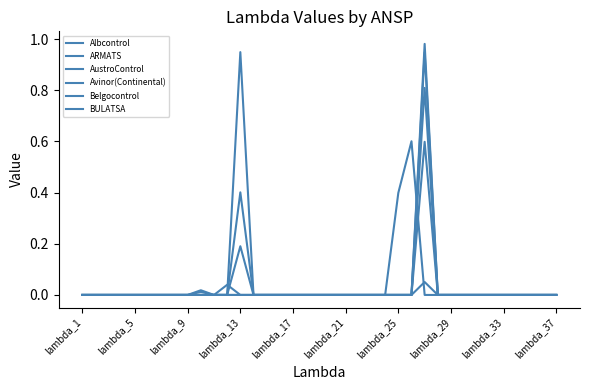

Reading left to right, list all the values displayed in this chart.

Albcontrol: 0.0	0.0	0.0	0.0	0.0	0.0	0.0	0.0	0.0	0.0	0.0	0.0	0.9	0.0	0.0	0.0	0.0	0.0	0.0	0.0	0.0	0.0	0.0	0.0	0.0	0.0	0.1	0.0	0.0	0.0	0.0	0.0	0.0	0.0	0.0	0.0	0.0
ARMATS: 0.0	0.0	0.0	0.0	0.0	0.0	0.0	0.0	0.0	0.0	0.0	0.0	0.0	0.0	0.0	0.0	0.0	0.0	0.0	0.0	0.0	0.0	0.0	0.0	0.4	0.6	0.0	0.0	0.0	0.0	0.0	0.0	0.0	0.0	0.0	0.0	0.0
AustroControl: 0.0	0.0	0.0	0.0	0.0	0.0	0.0	0.0	0.0	0.0	0.0	0.0	0.0	0.0	0.0	0.0	0.0	0.0	0.0	0.0	0.0	0.0	0.0	0.0	0.0	0.0	1.0	0.0	0.0	0.0	0.0	0.0	0.0	0.0	0.0	0.0	0.0
Avinor(Continental): 0.0	0.0	0.0	0.0	0.0	0.0	0.0	0.0	0.0	0.0	0.0	0.0	0.0	0.0	0.0	0.0	0.0	0.0	0.0	0.0	0.0	0.0	0.0	0.0	0.0	0.0	0.9	0.0	0.0	0.0	0.0	0.0	0.0	0.0	0.0	0.0	0.0
Belgocontrol: 0.0	0.0	0.0	0.0	0.0	0.0	0.0	0.0	0.0	0.0	0.0	0.0	0.2	0.0	0.0	0.0	0.0	0.0	0.0	0.0	0.0	0.0	0.0	0.0	0.0	0.0	0.8	0.0	0.0	0.0	0.0	0.0	0.0	0.0	0.0	0.0	0.0
BULATSA: 0.0	0.0	0.0	0.0	0.0	0.0	0.0	0.0	0.0	0.0	0.0	0.0	0.4	0.0	0.0	0.0	0.0	0.0	0.0	0.0	0.0	0.0	0.0	0.0	0.0	0.0	0.6	0.0	0.0	0.0	0.0	0.0	0.0	0.0	0.0	0.0	0.0